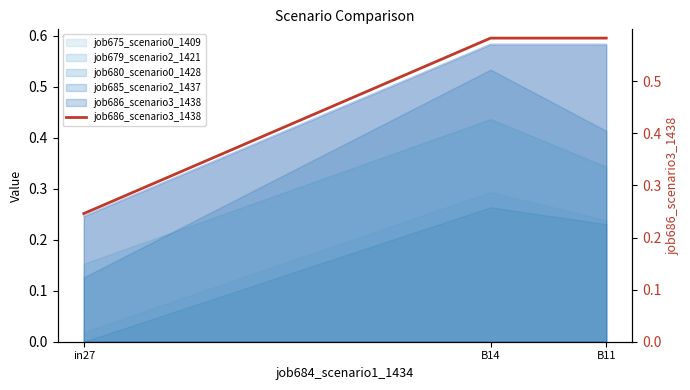

Read the value at B14.

0.6